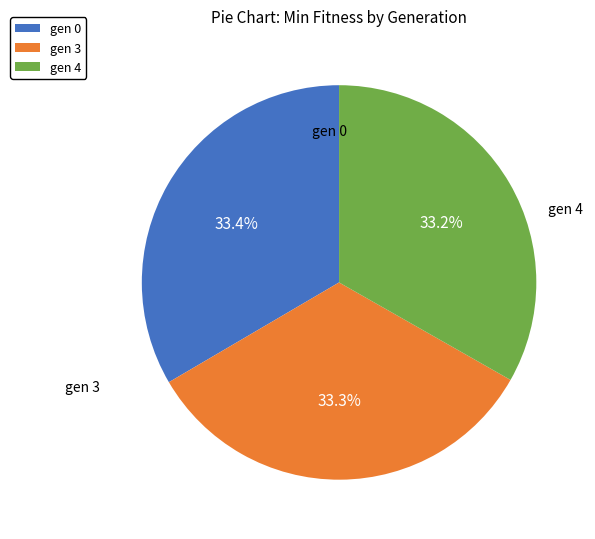

Is it true that gen 4 is 9% of the pie?

False